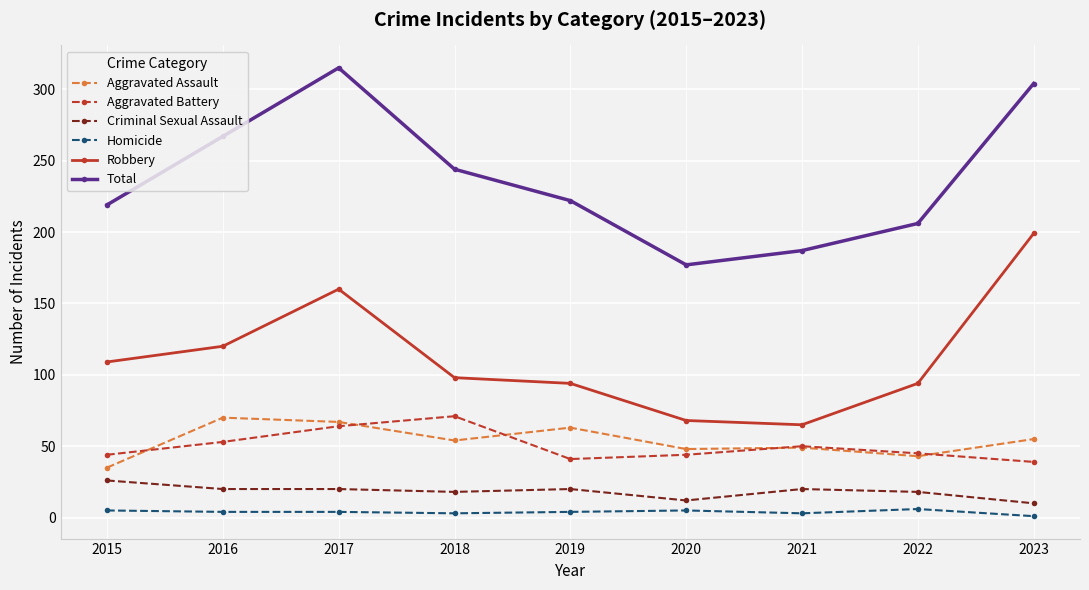

How many lines are shown in the chart?

6